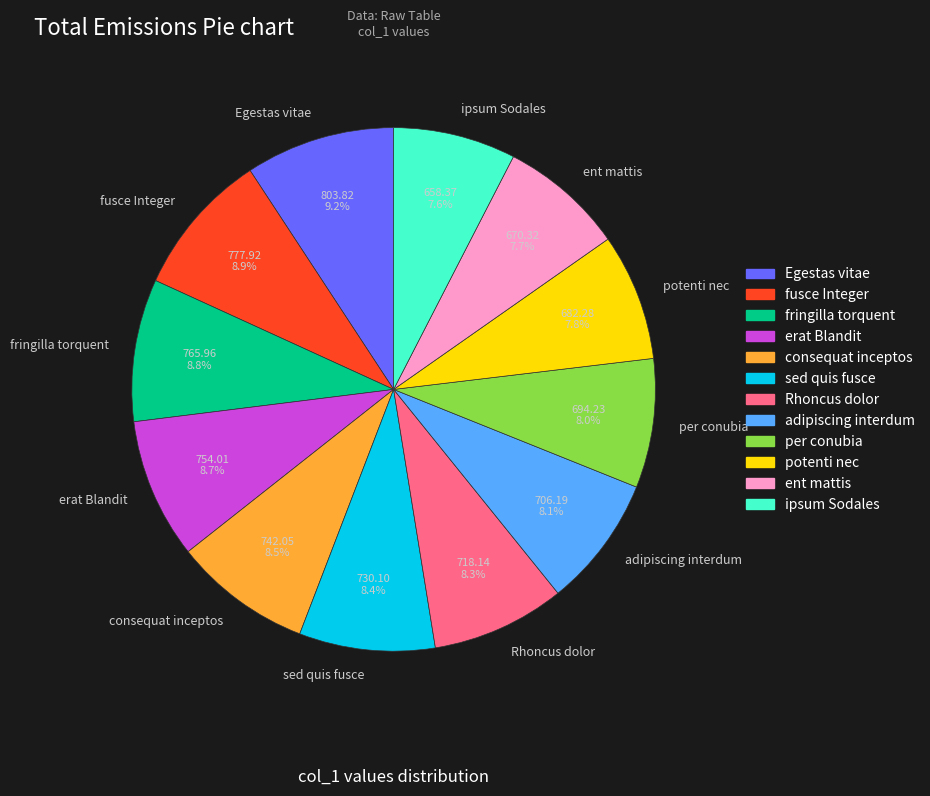

To the nearest percent, what percentage of the pie is Rhoncus dolor?

8%